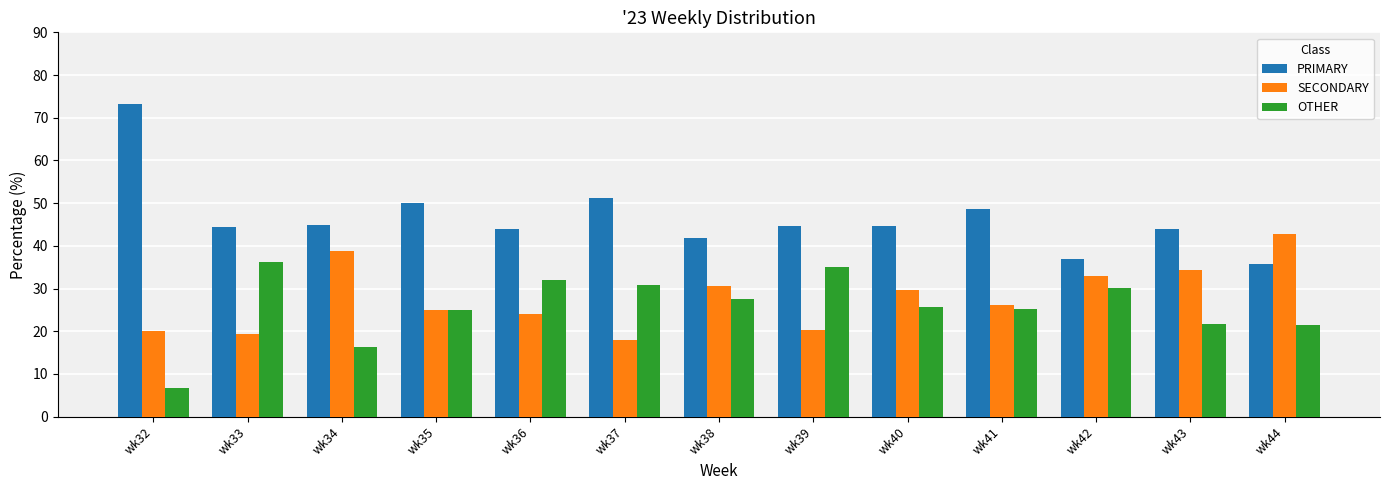

What is the total value across all series at wk42?

100.0